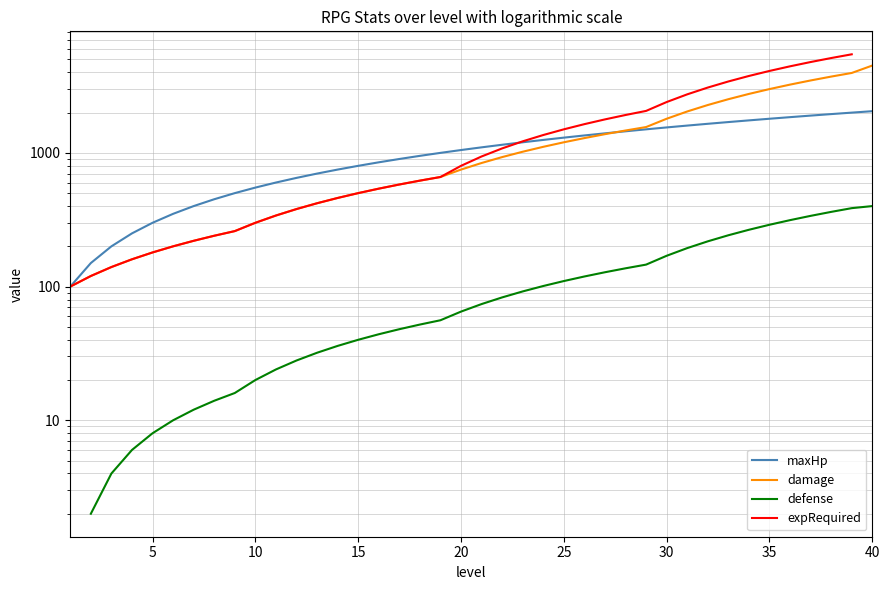

What is the approximate value of defense at 25?

119.0